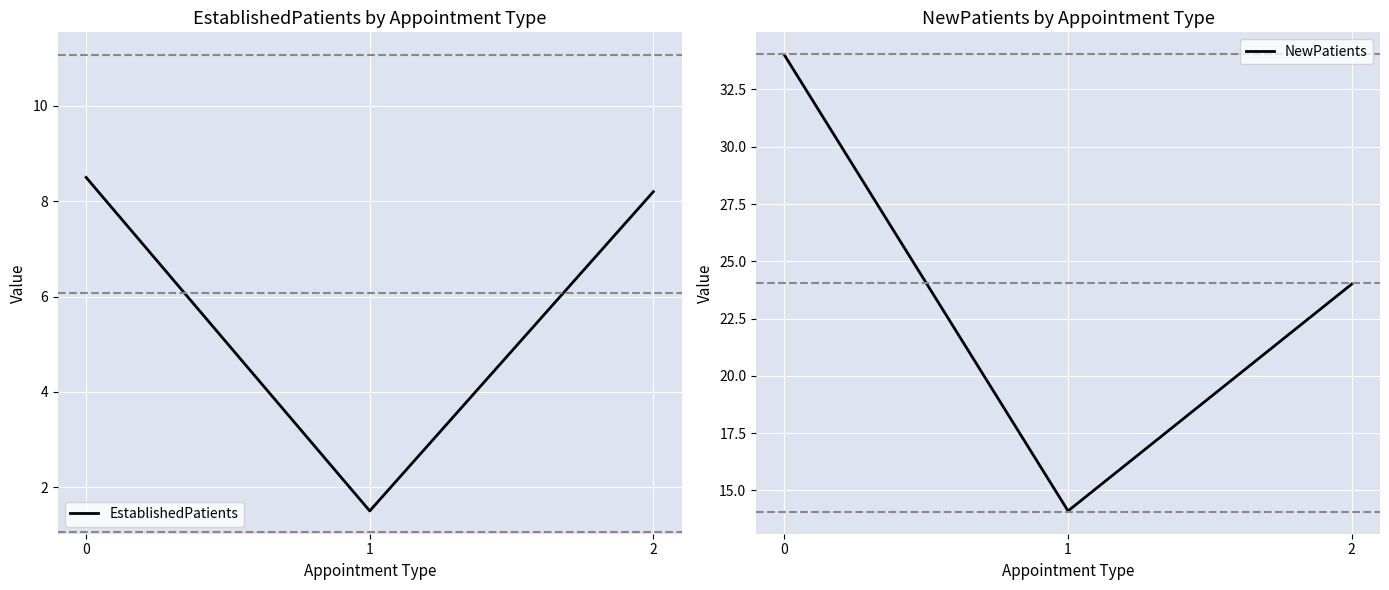

What is the difference between the maximum and second lowest values in the NewPatients series?

10.0